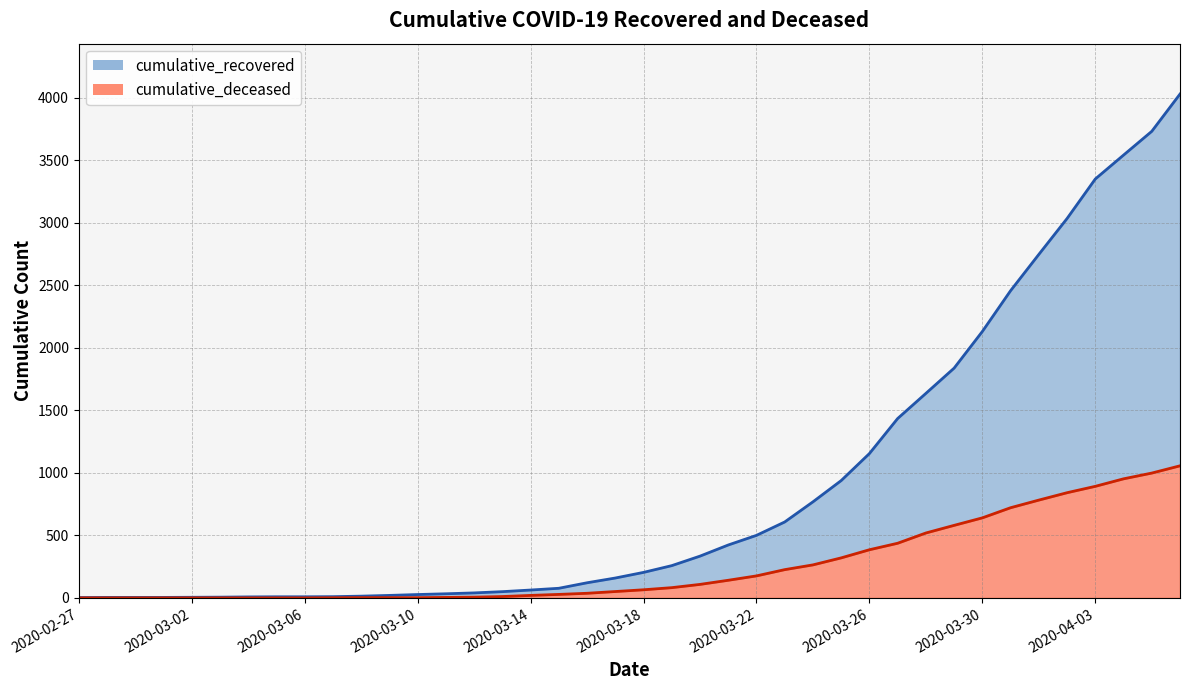

Where is cumulative_recovered nearest to the value 2015?

2020-03-30